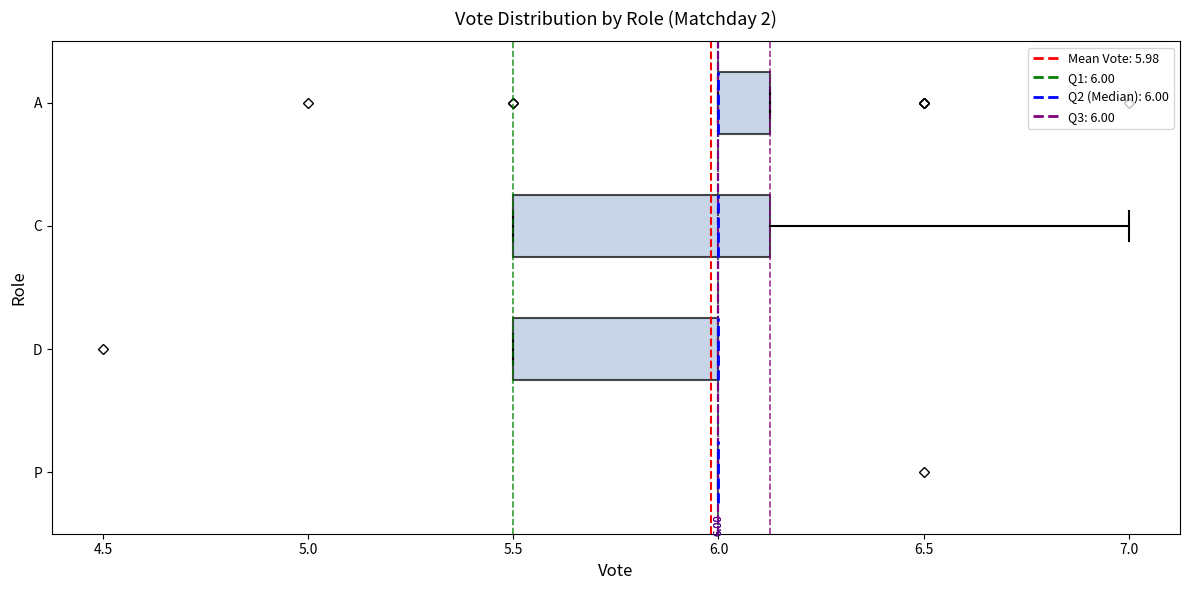

Which box is the widest, from its left edge to its right edge?

C